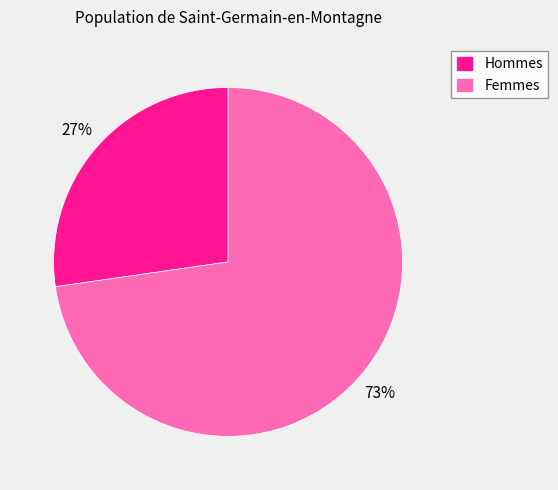

Count the number of slices in the pie.

2